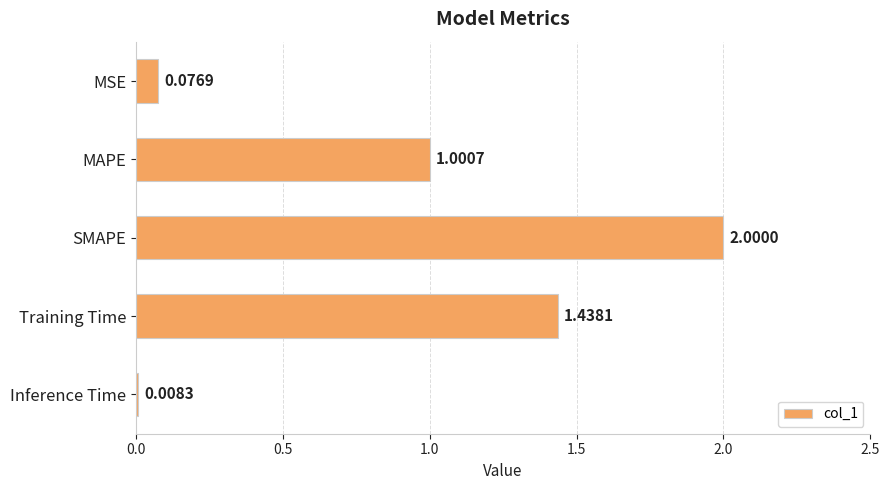

Rank the categories by value from lowest to highest.

Inference Time, MSE, MAPE, Training Time, SMAPE